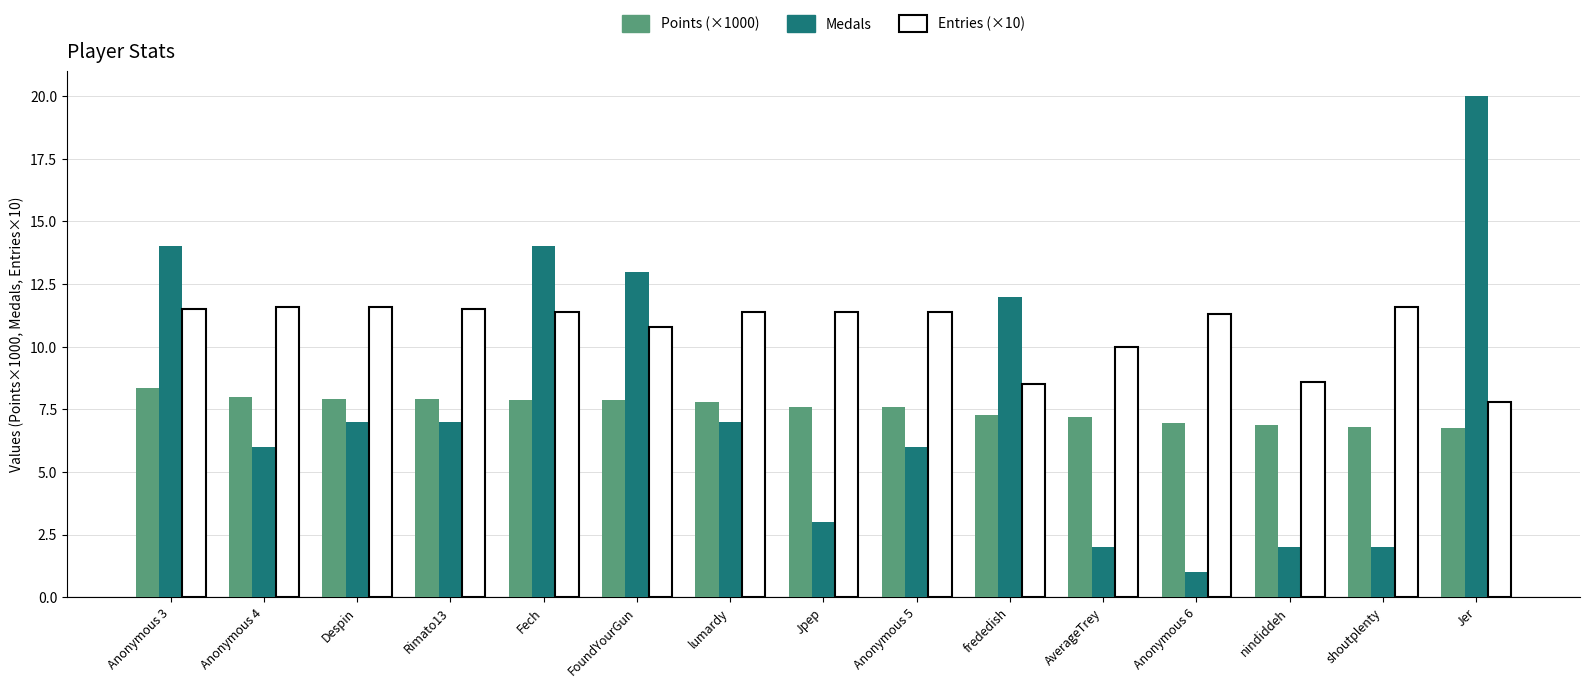

What is the spread (max minus min) of values at frededish?

4.7